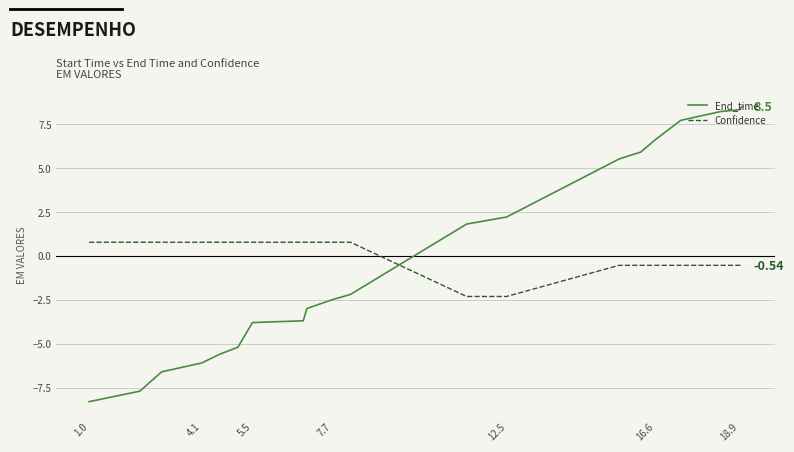

Which series has the widest spread of values?

End_time